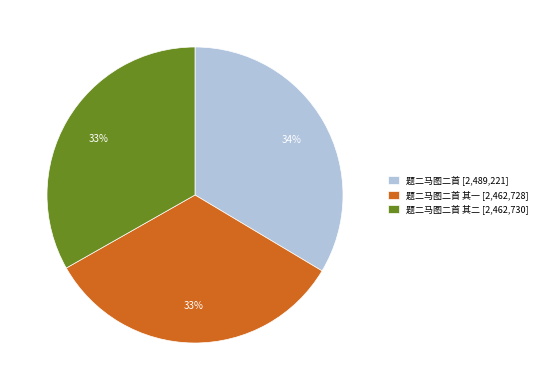

Is it true that 题二马图二首 [2,489,221] is 46% of the pie?

False